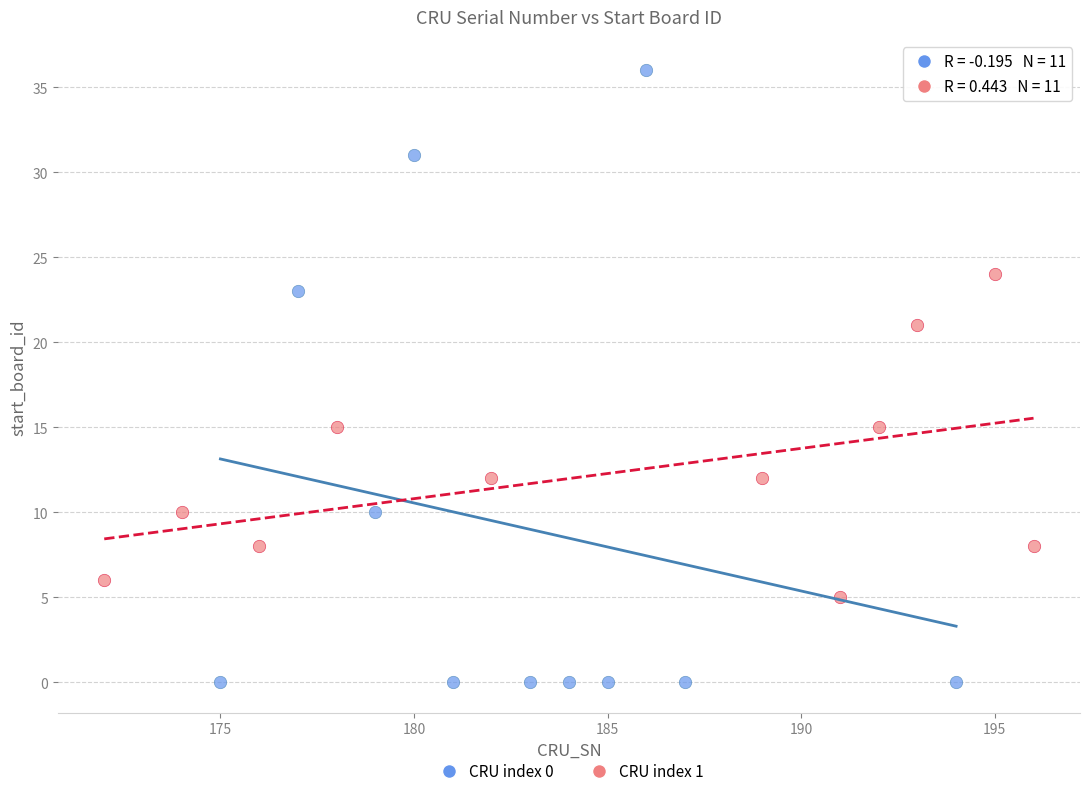

Which series contains the highest Y value?

CRU index 0